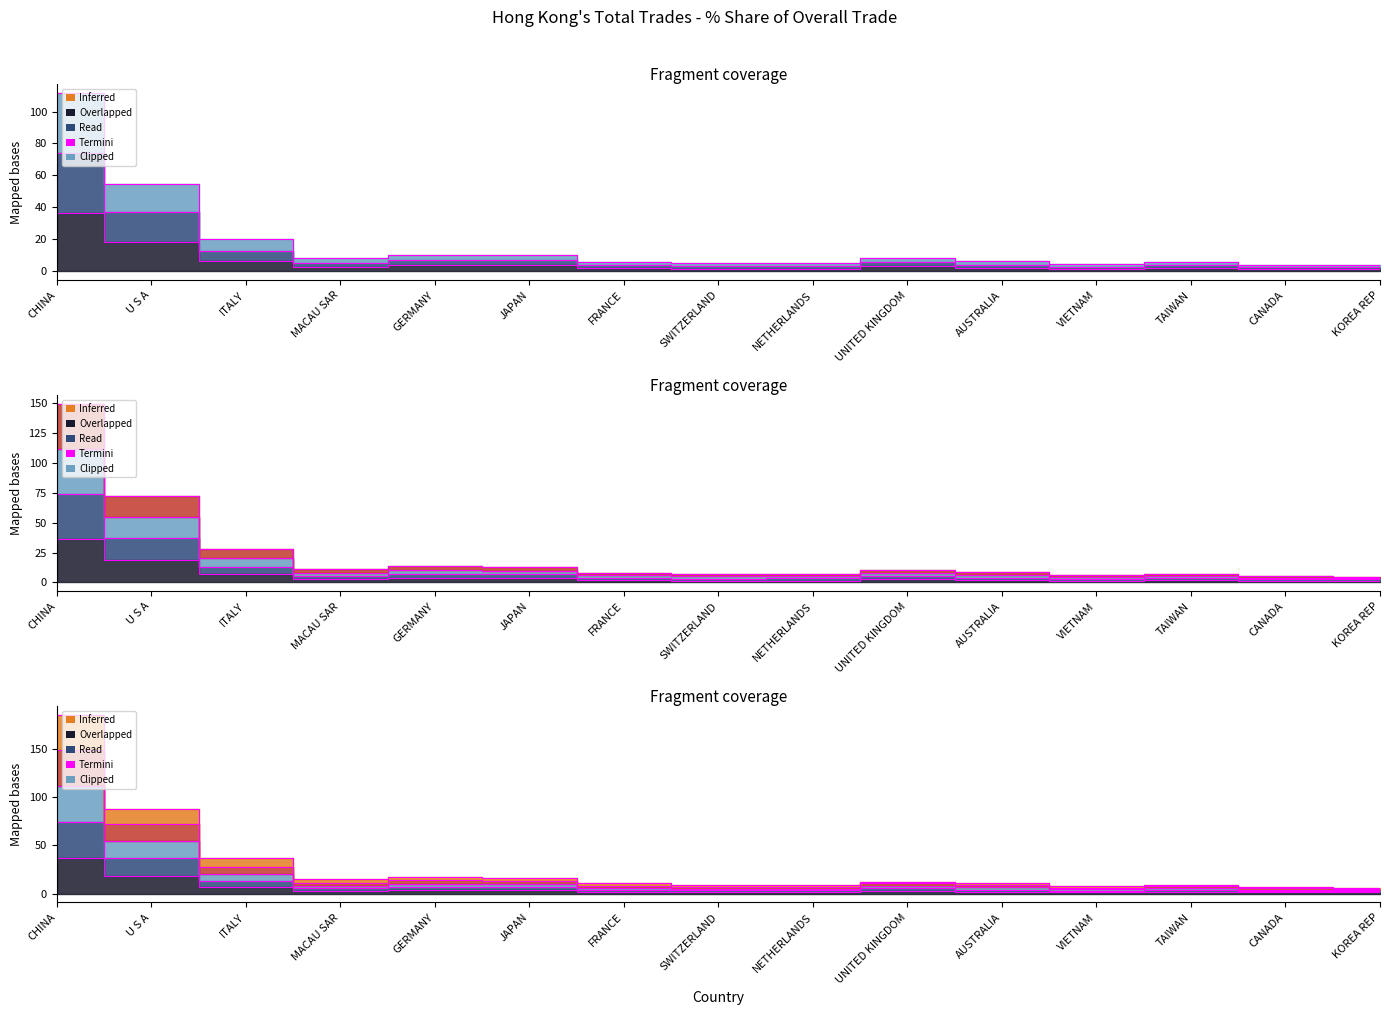

What is the label of the 14th point from the left?

CANADA